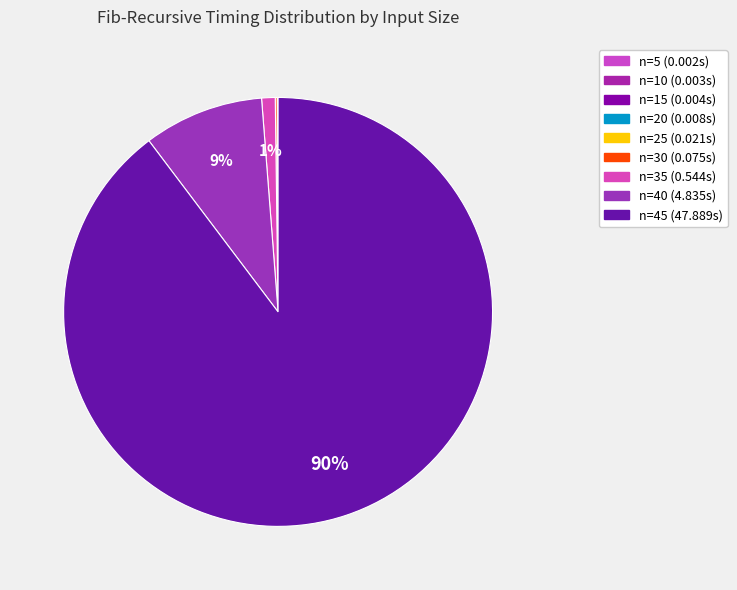

What is the largest slice in the pie chart?

n=45